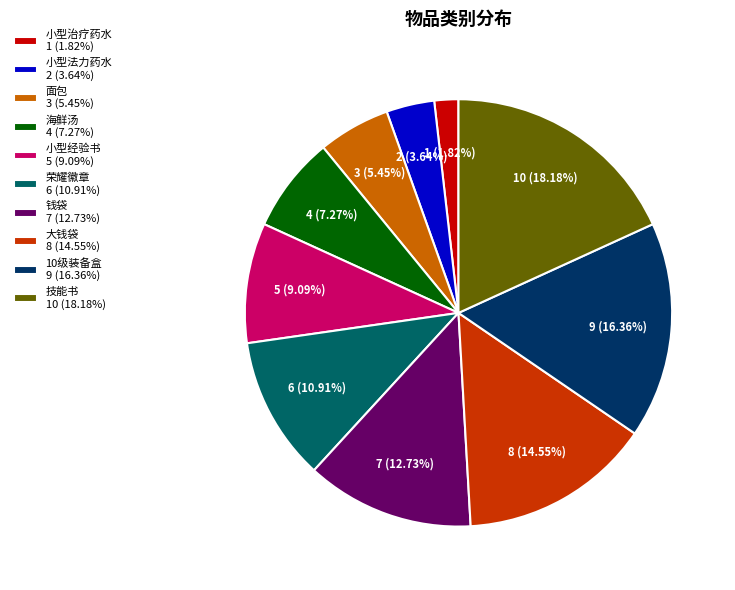

To the nearest percent, what portion does 大钱袋 represent?

15%